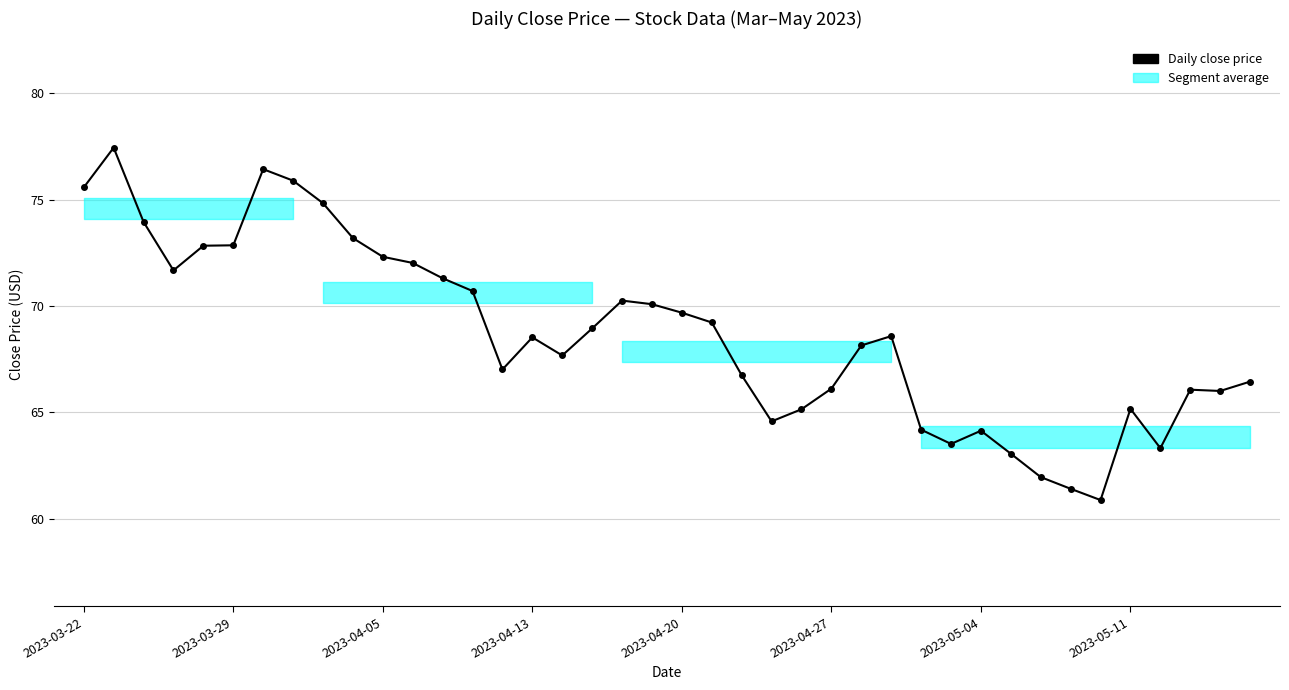

What is the value of the 38th point from the left?

66.1